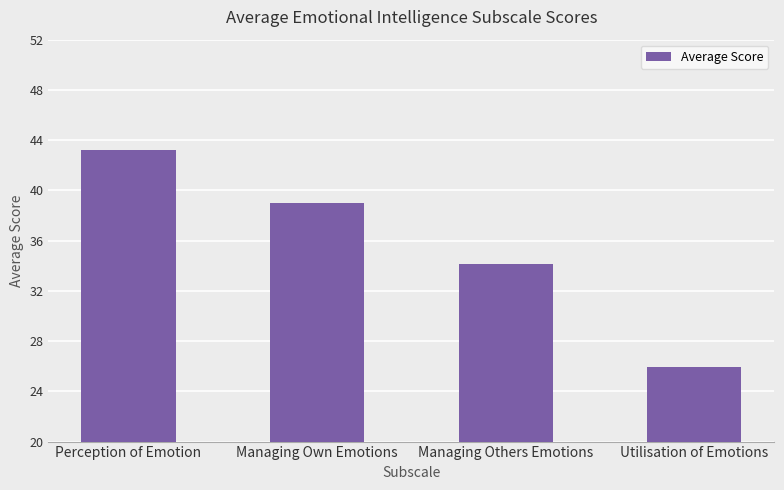

What is the minimum value shown in the chart?

25.9